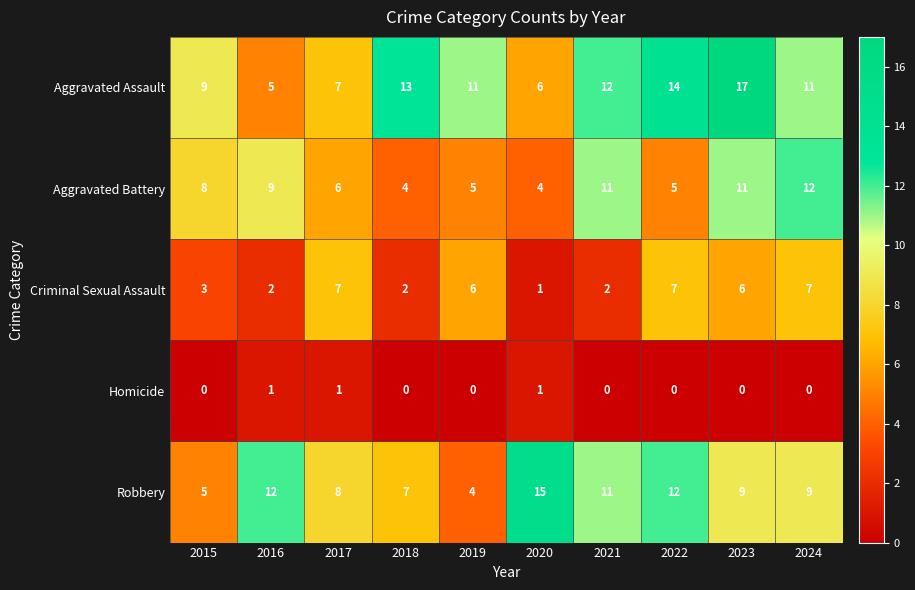

How many distinct data groups are displayed?

5